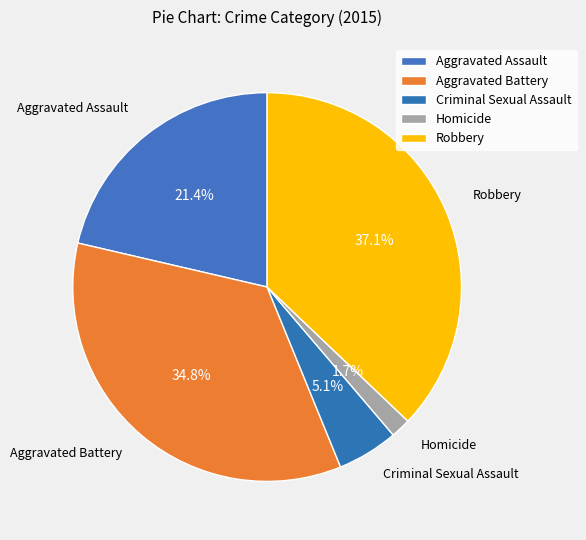

How many slices are in this pie chart?

5